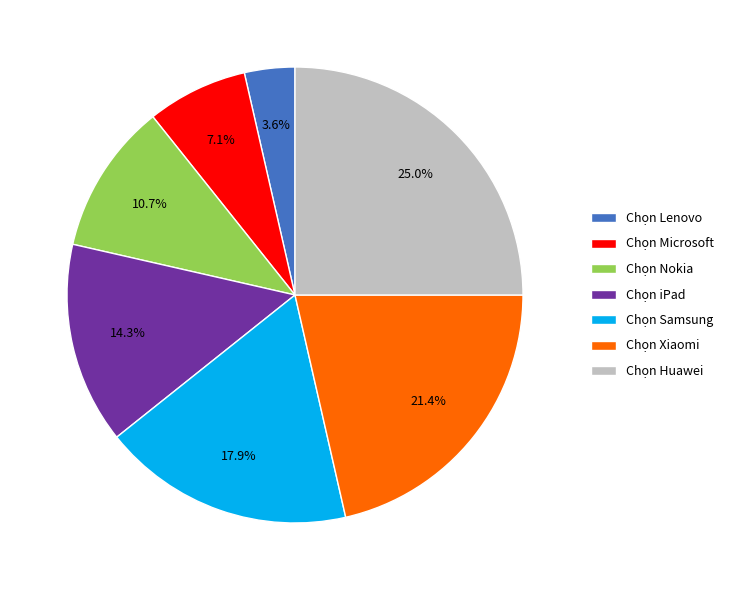

Do Chọn Microsoft and Chọn Lenovo together represent more than half of the pie?

No